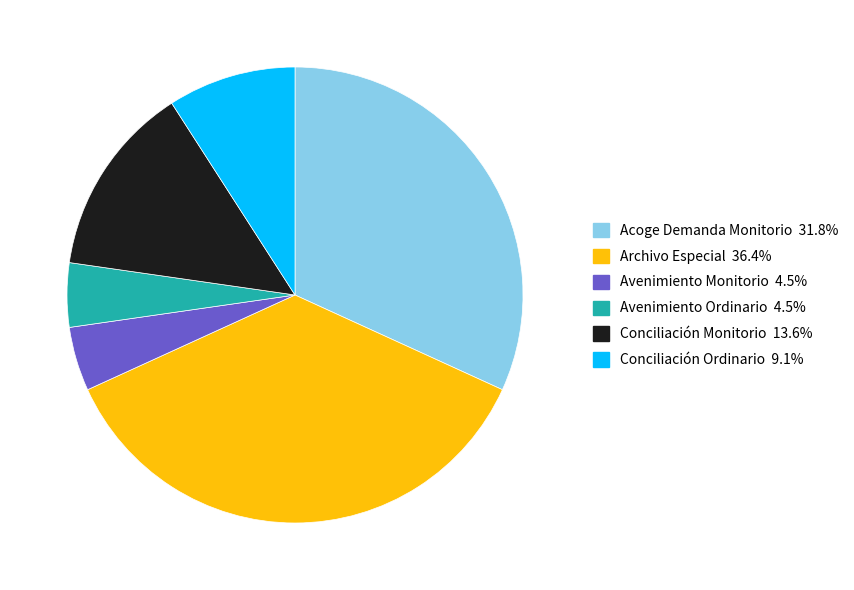

Does Conciliación Monitorio account for over 50% of the chart?

No